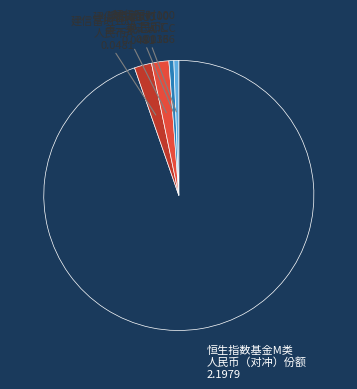

Is there any slice that represents more than half of the pie?

Yes